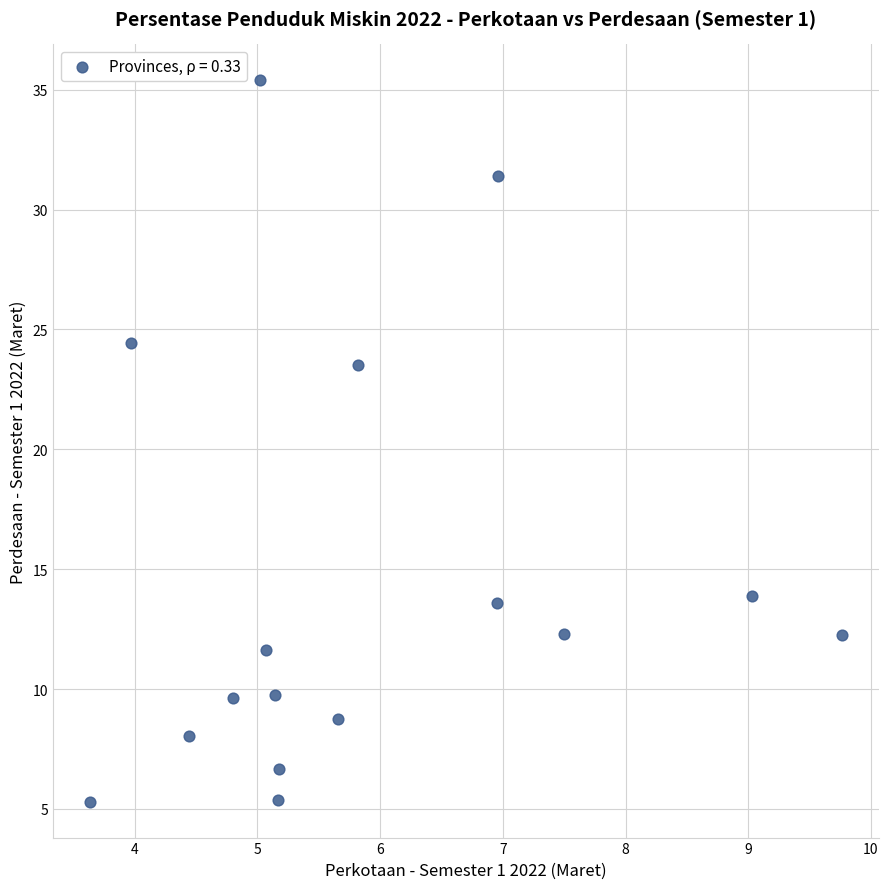

What is the range of Y values (max minus min)?

30.1